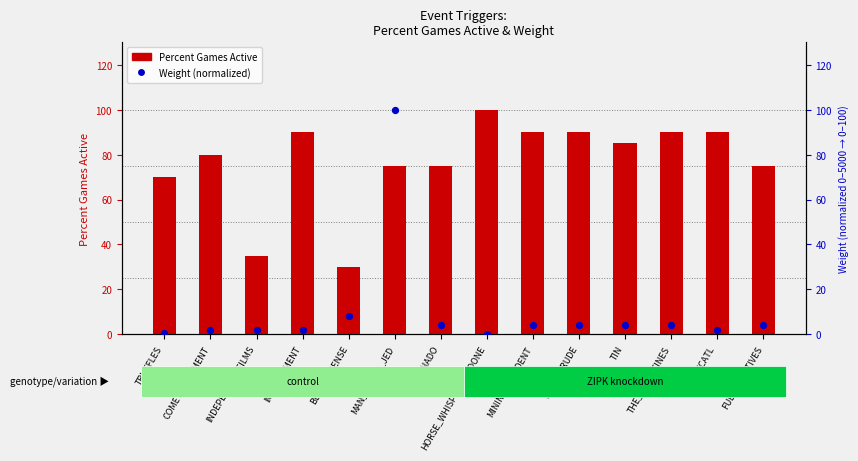

Which series has the largest total across all categories?

Percent Games Active